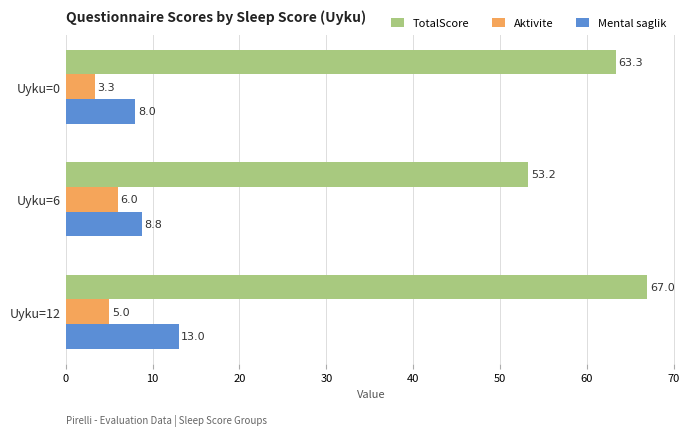

Which series has the largest total across all categories?

TotalScore